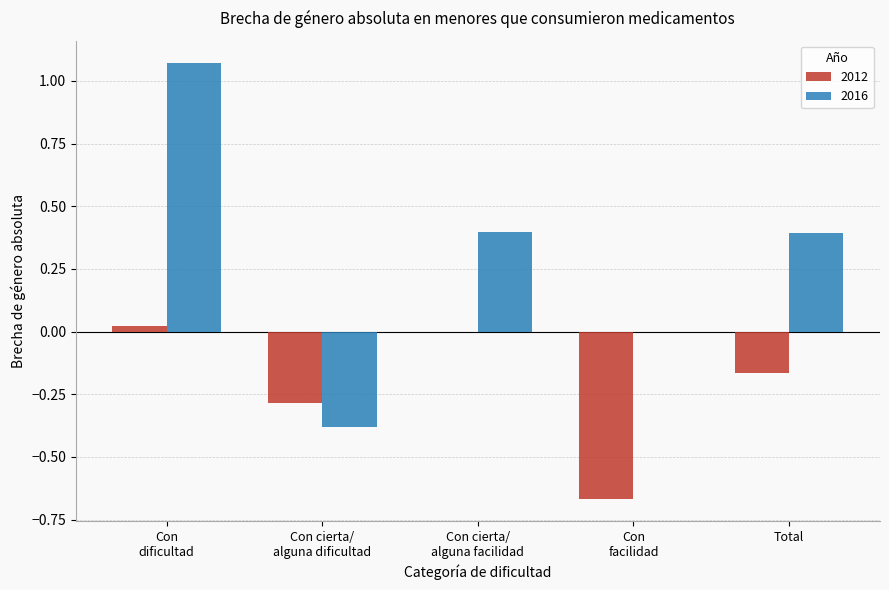

Does the chart contain stacked bars?

No